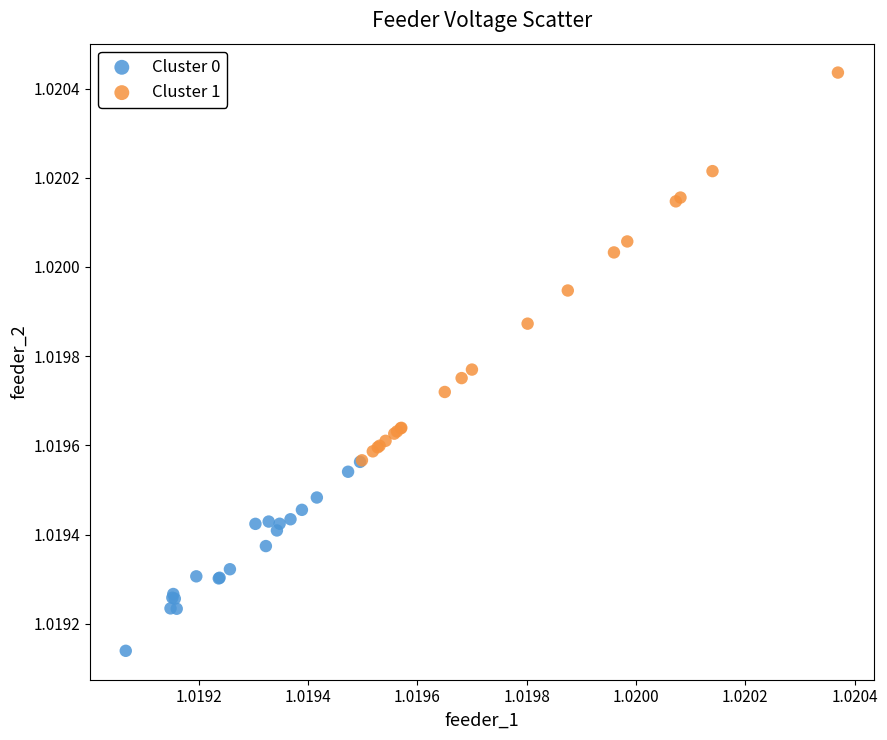

Which series has the largest Y range (max minus min)?

Cluster 1